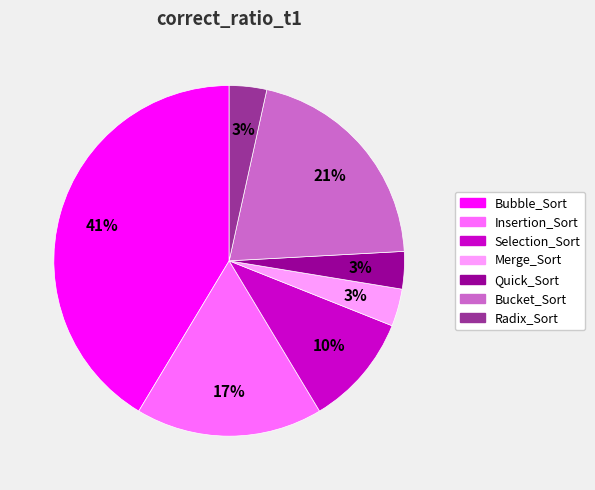

To the nearest percent, what is the average slice percentage?

14%